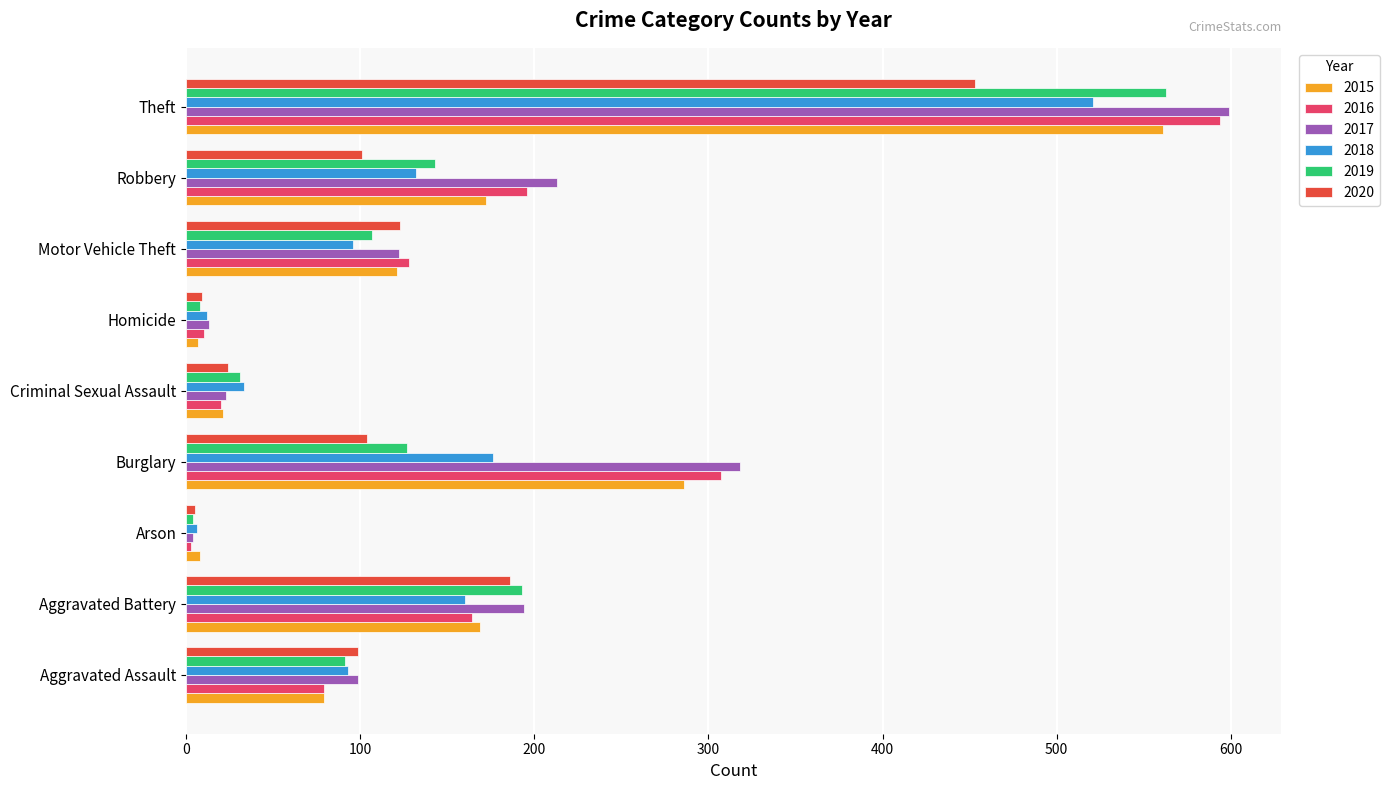

The value of 2020 at Theft is 623. True or false?

False